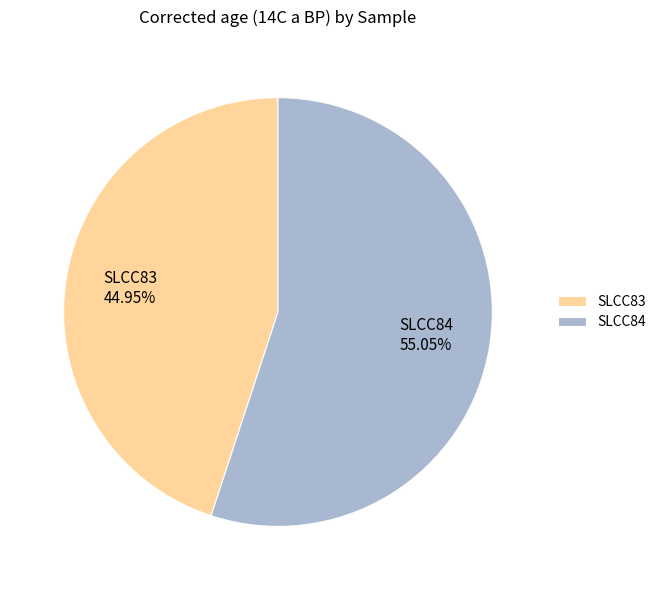

To the nearest percent, what is the difference between the largest and smallest slice percentages?

10%